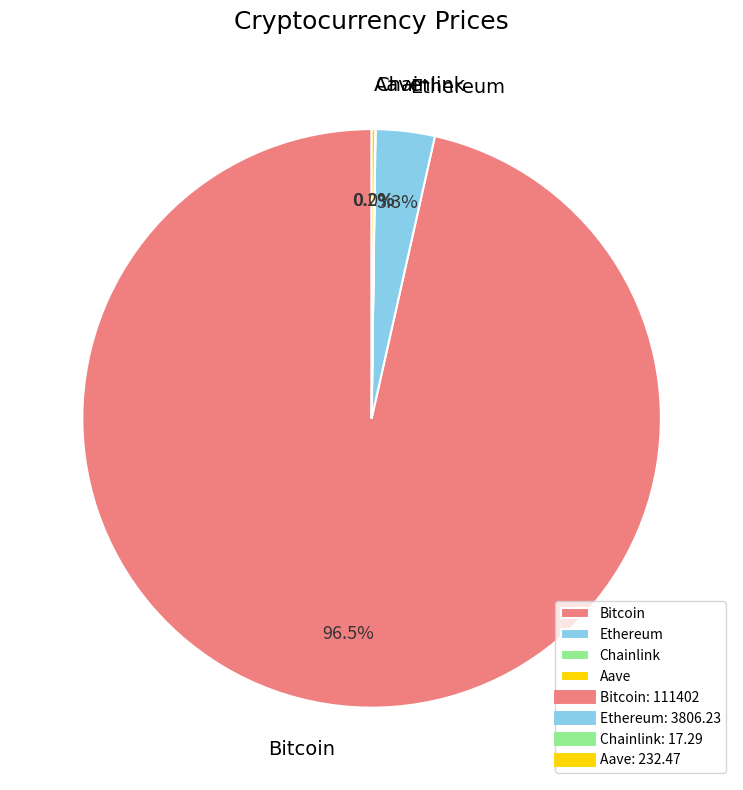

What is the majority slice?

Bitcoin